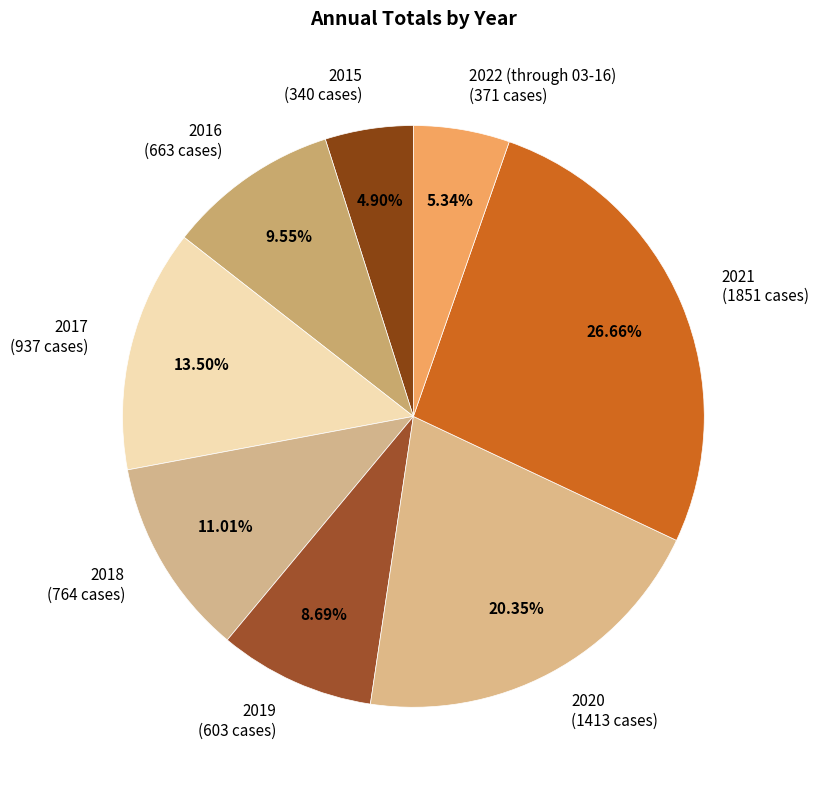

What is the ratio of the value at 2022 (through 03-16) (371 cases) to the value at 2015 (340 cases)?

1.1